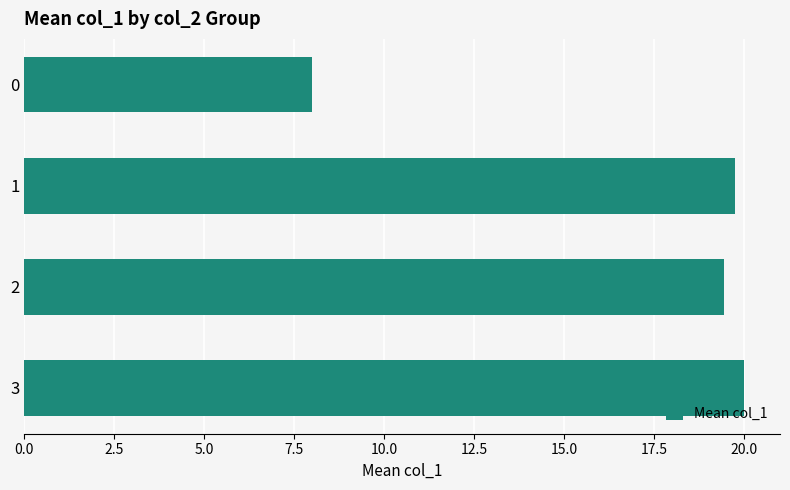

What is the average value?

16.8